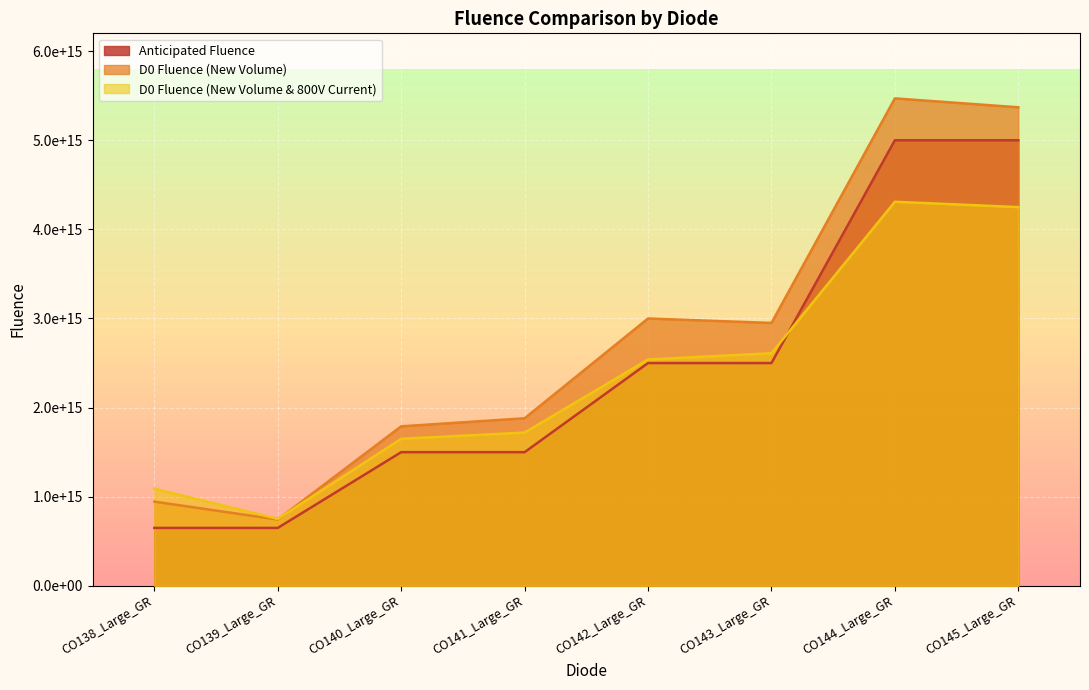

True or false: Anticipated Fluence and D0 Fluence (New Volume) cross at least once.

False